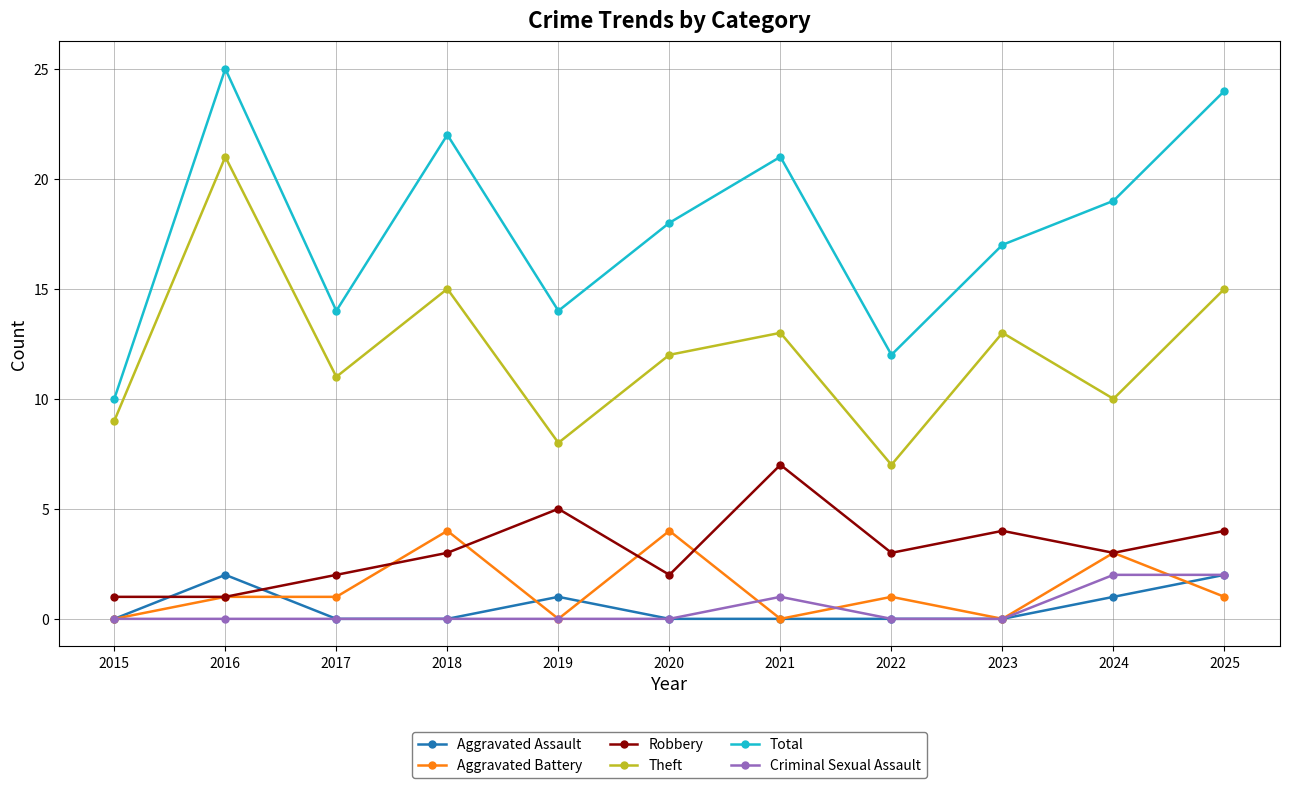

What is the difference between the maximum and second lowest values in the Aggravated Battery series?

4